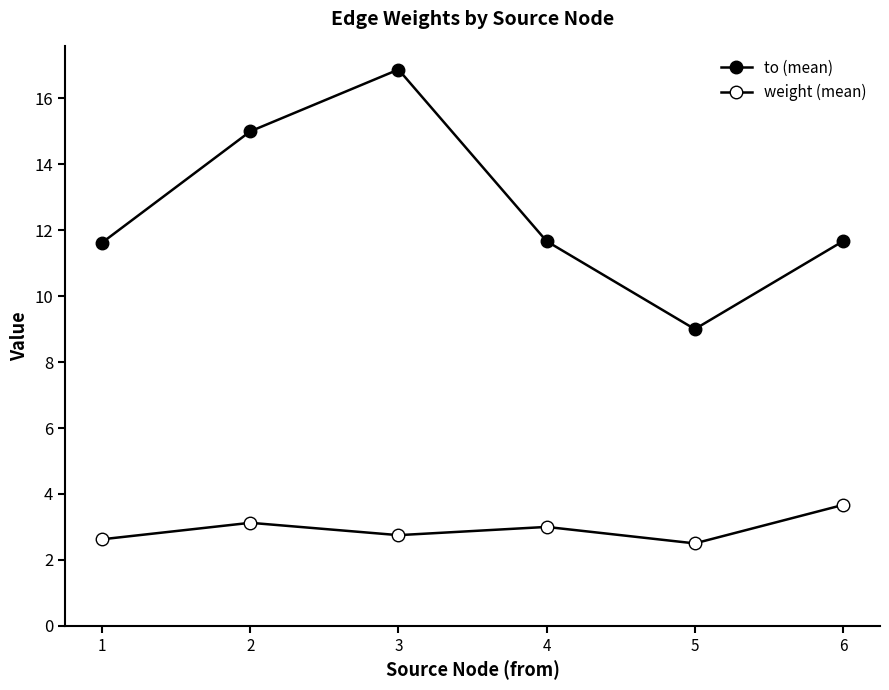

Is it true that to (mean) equals 15.0 at 2?

True